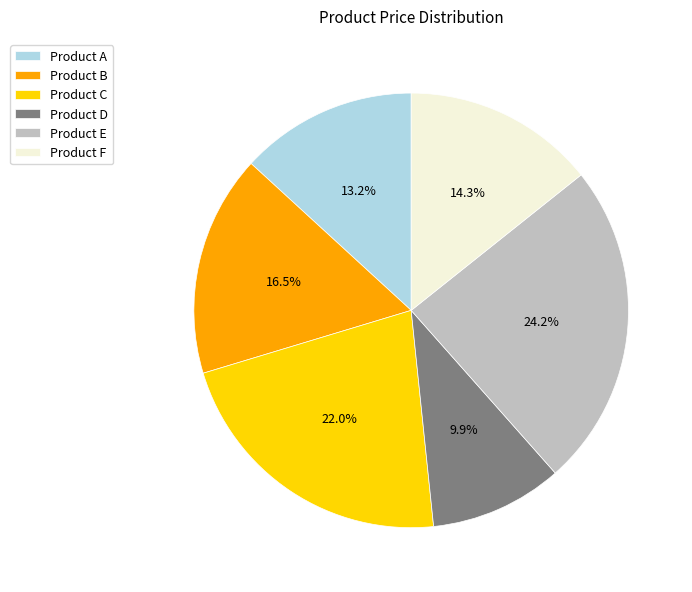

How many segments does this pie chart have?

6